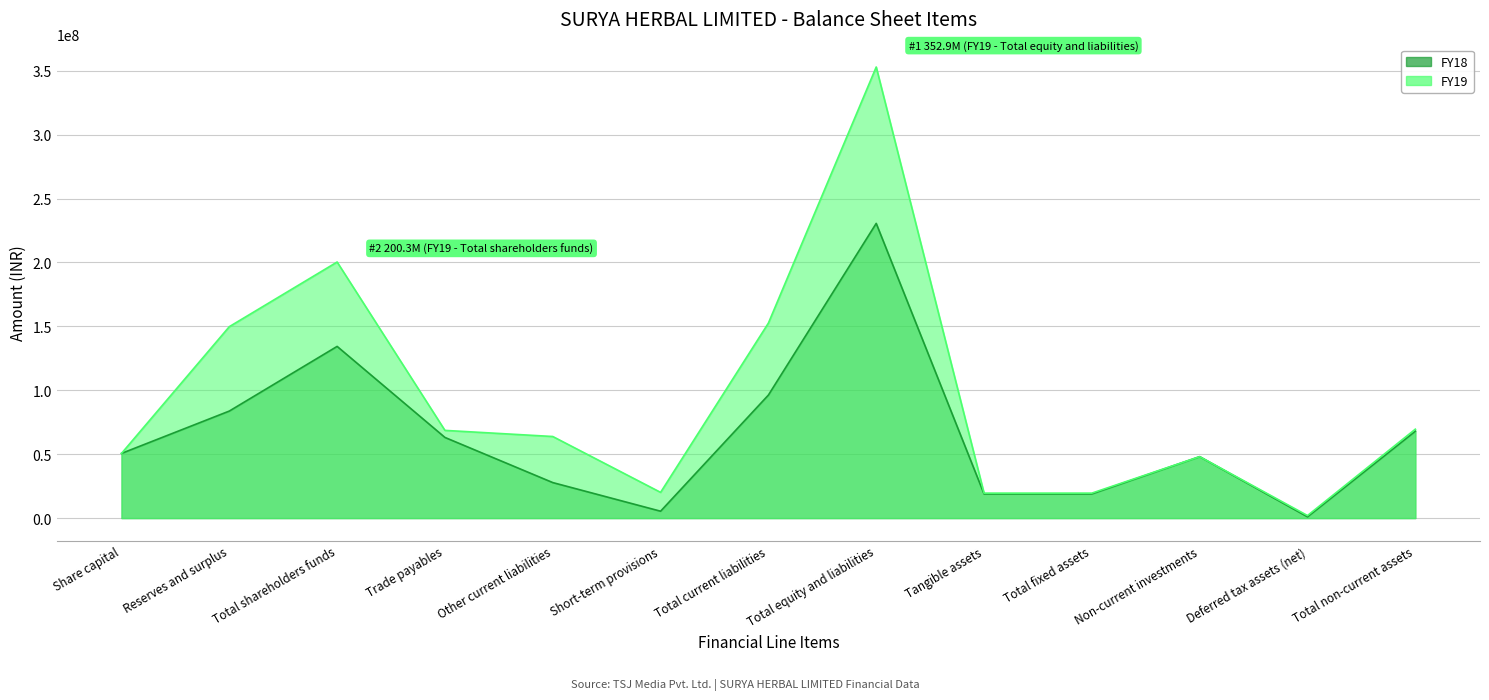

How many lines are shown in the chart?

2